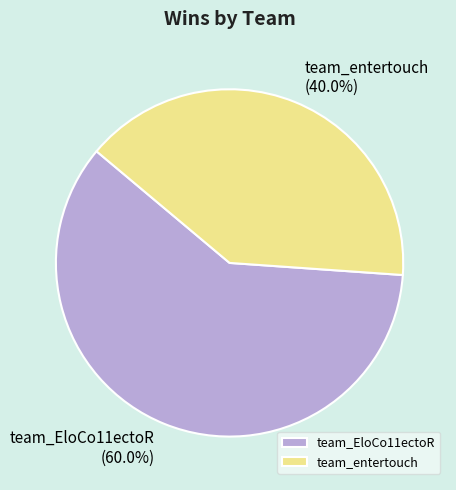

How many segments does this pie chart have?

2